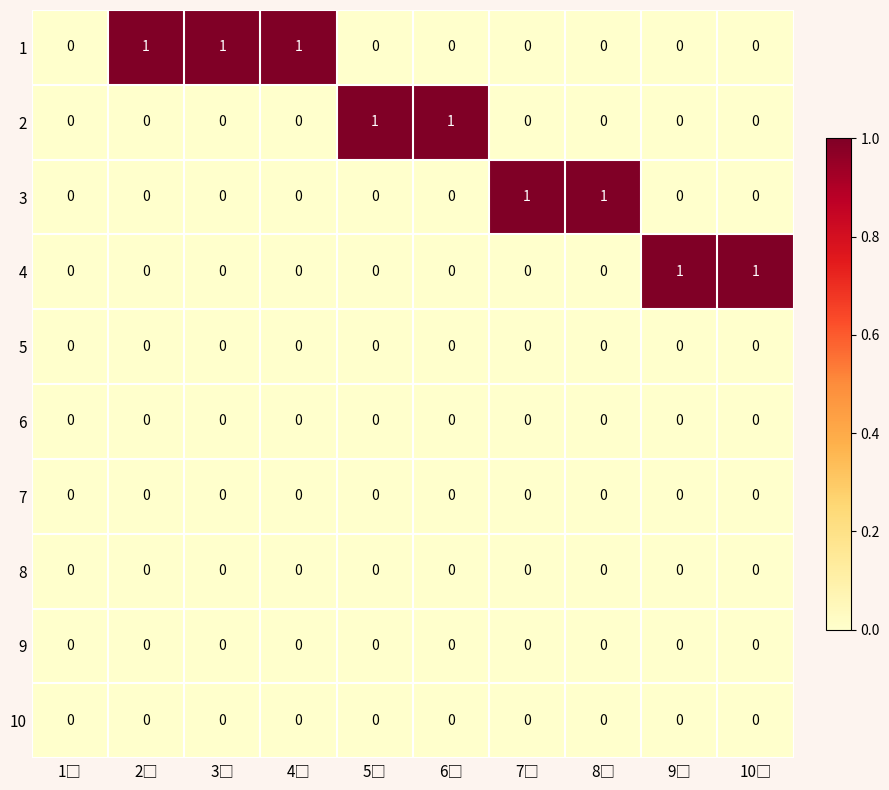

What is the sum of all 1 values?

3